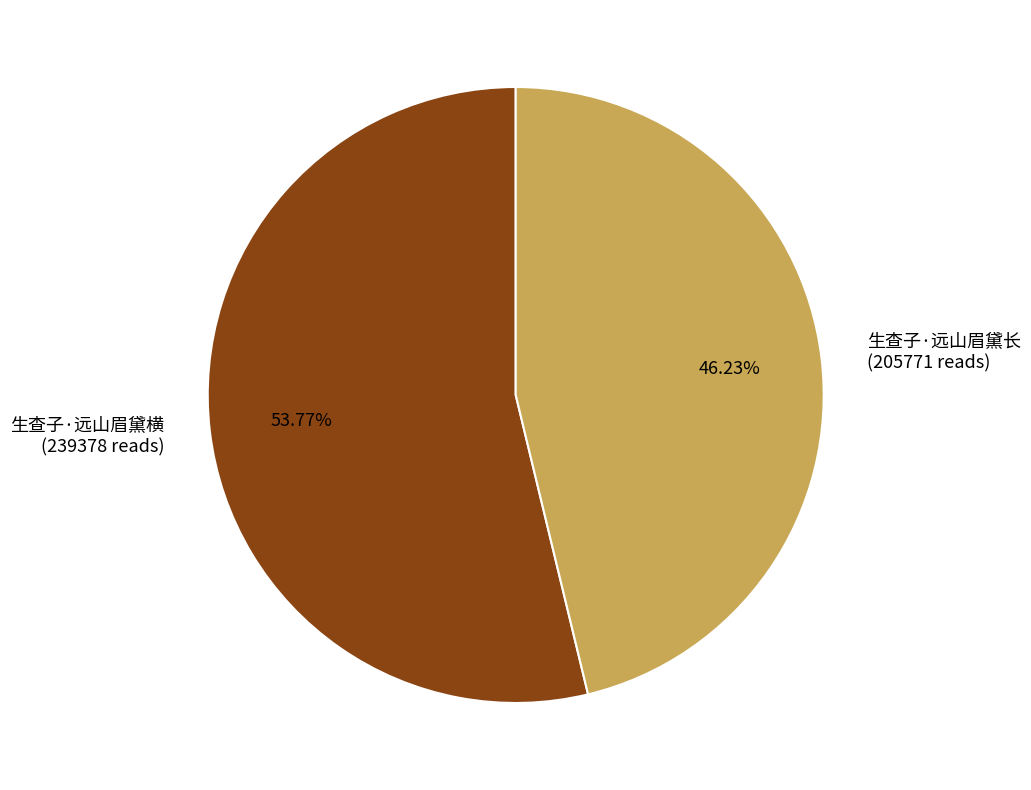

To the nearest percent, what is the combined percentage of 生查子·远山眉黛长 and 生查子·远山眉黛横?

100%